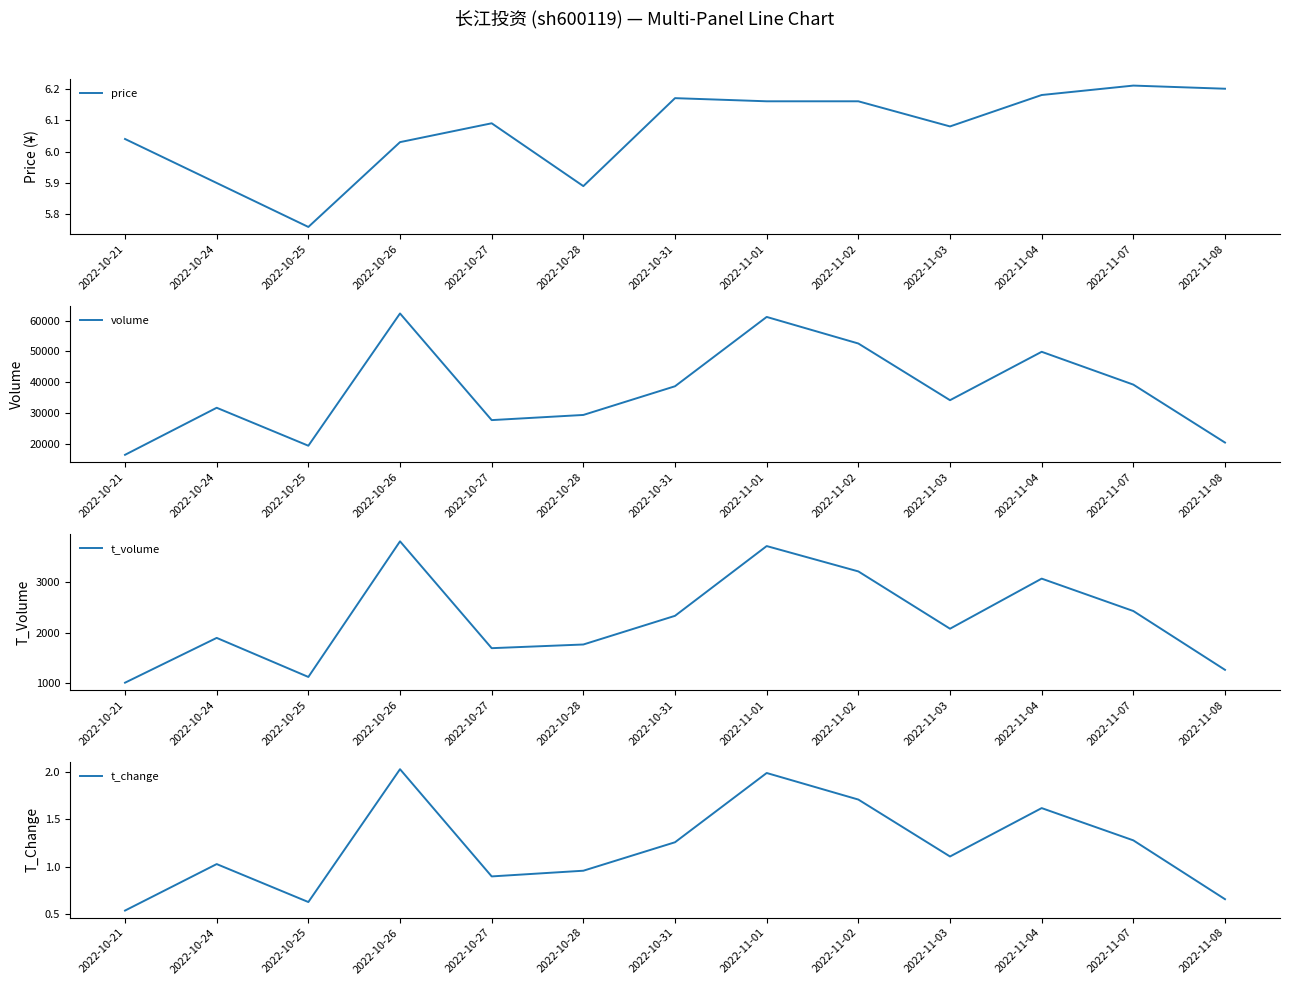

True or false: t_change has more than 2 points higher than both neighbors.

True